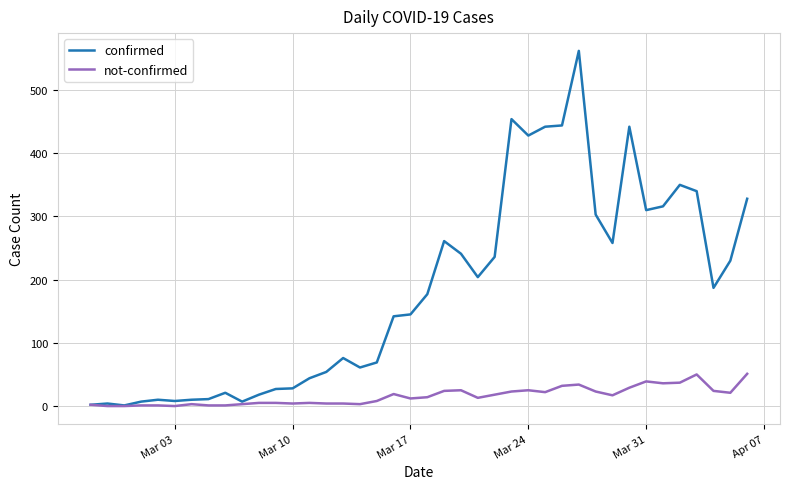

At how many categories does at least one series exceed 357?

6